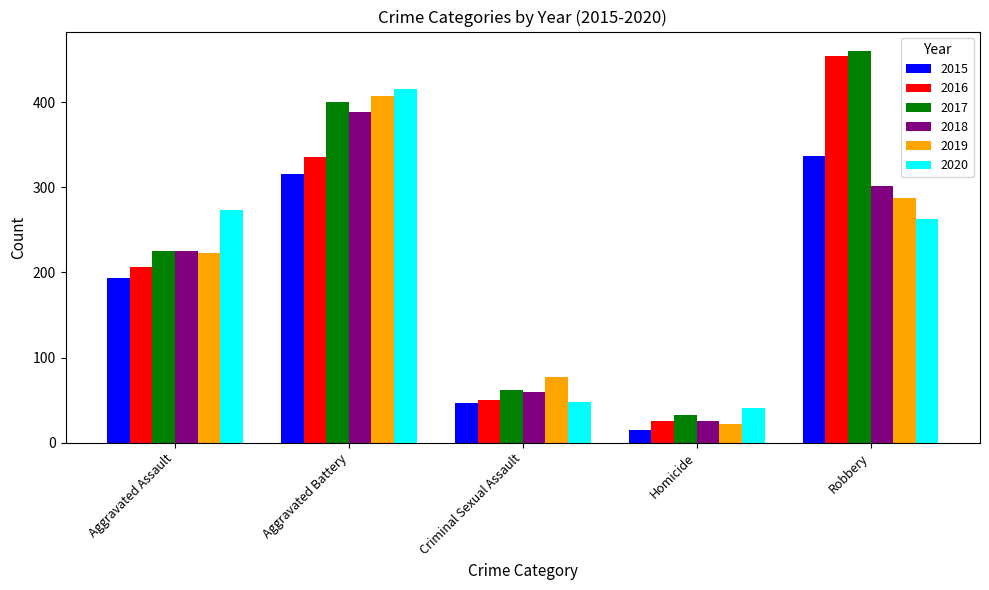

Reading left to right, list all the values displayed in this chart.

2015: Aggravated Assault=194	Aggravated Battery=316	Criminal Sexual Assault=46	Homicide=15	Robbery=337
2016: Aggravated Assault=206	Aggravated Battery=336	Criminal Sexual Assault=50	Homicide=26	Robbery=454
2017: Aggravated Assault=225	Aggravated Battery=400	Criminal Sexual Assault=62	Homicide=33	Robbery=460
2018: Aggravated Assault=225	Aggravated Battery=389	Criminal Sexual Assault=60	Homicide=25	Robbery=301
2019: Aggravated Assault=223	Aggravated Battery=407	Criminal Sexual Assault=77	Homicide=22	Robbery=287
2020: Aggravated Assault=273	Aggravated Battery=416	Criminal Sexual Assault=48	Homicide=41	Robbery=263